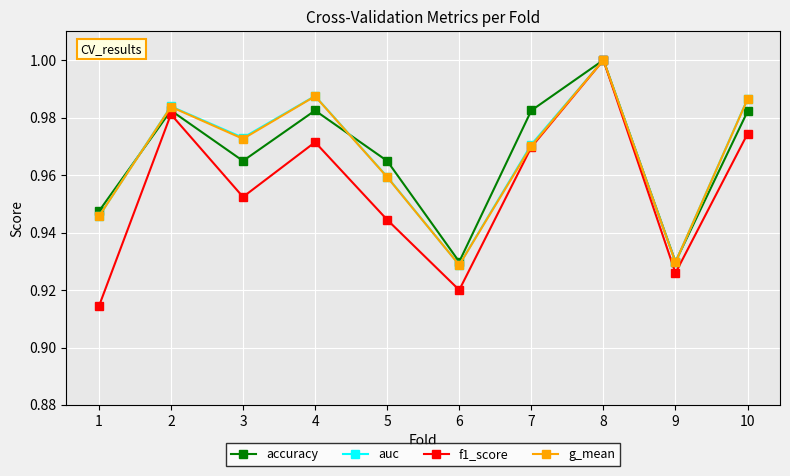

What are all the series names shown in the legend?

accuracy, auc, f1_score, g_mean